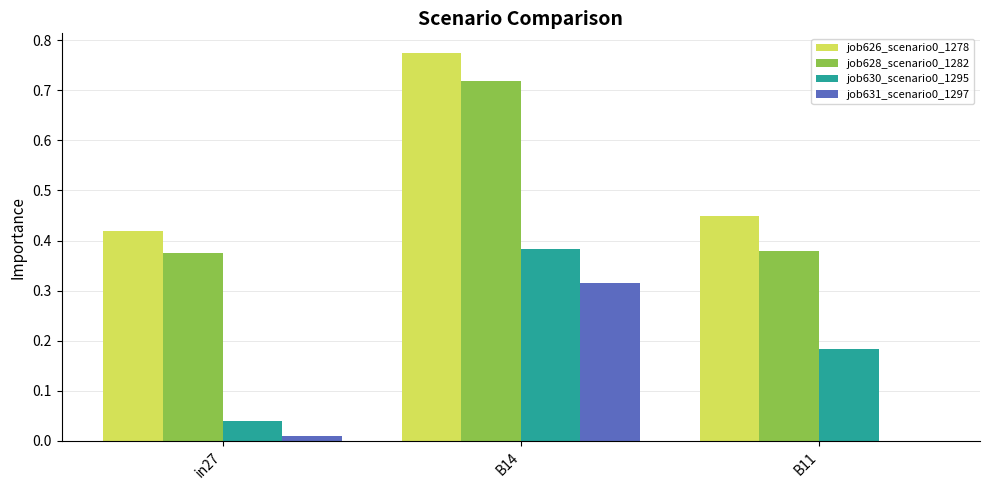

At which category does the chart reach its peak across all series?

B14